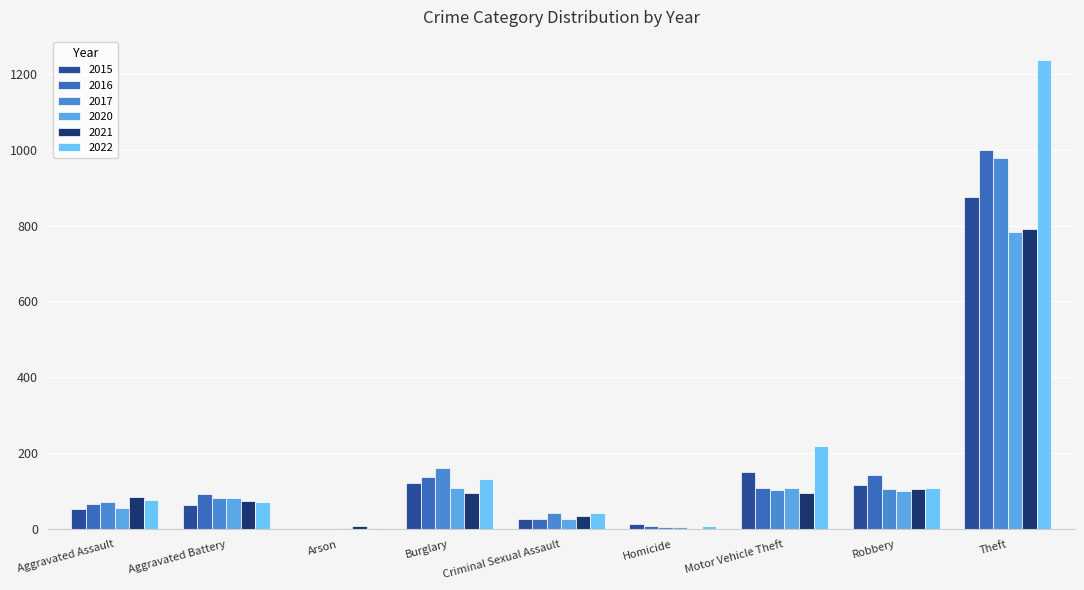

At which category is the sum across all series the highest?

Theft